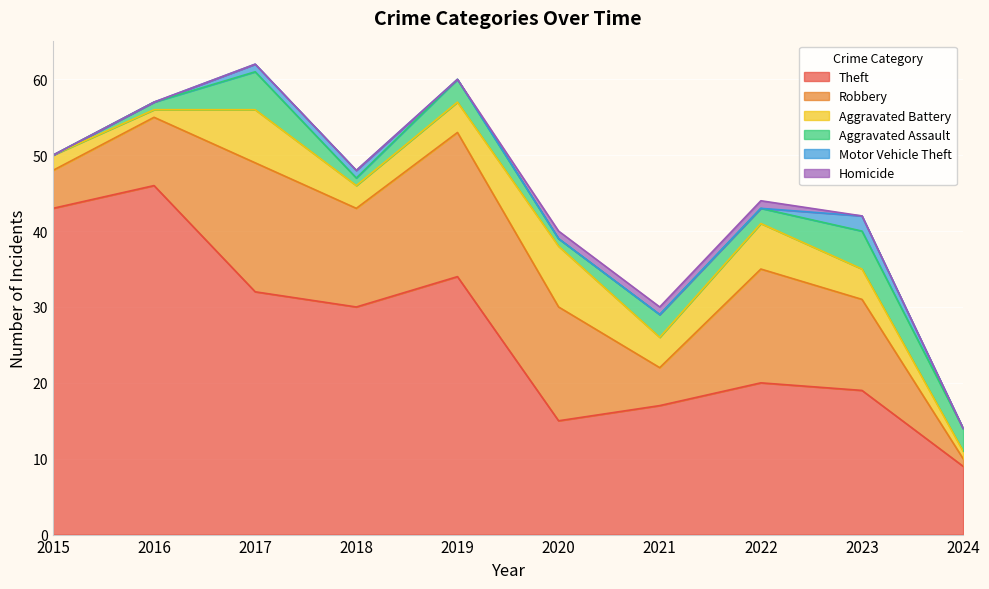

What is the sum of all Theft values?

265